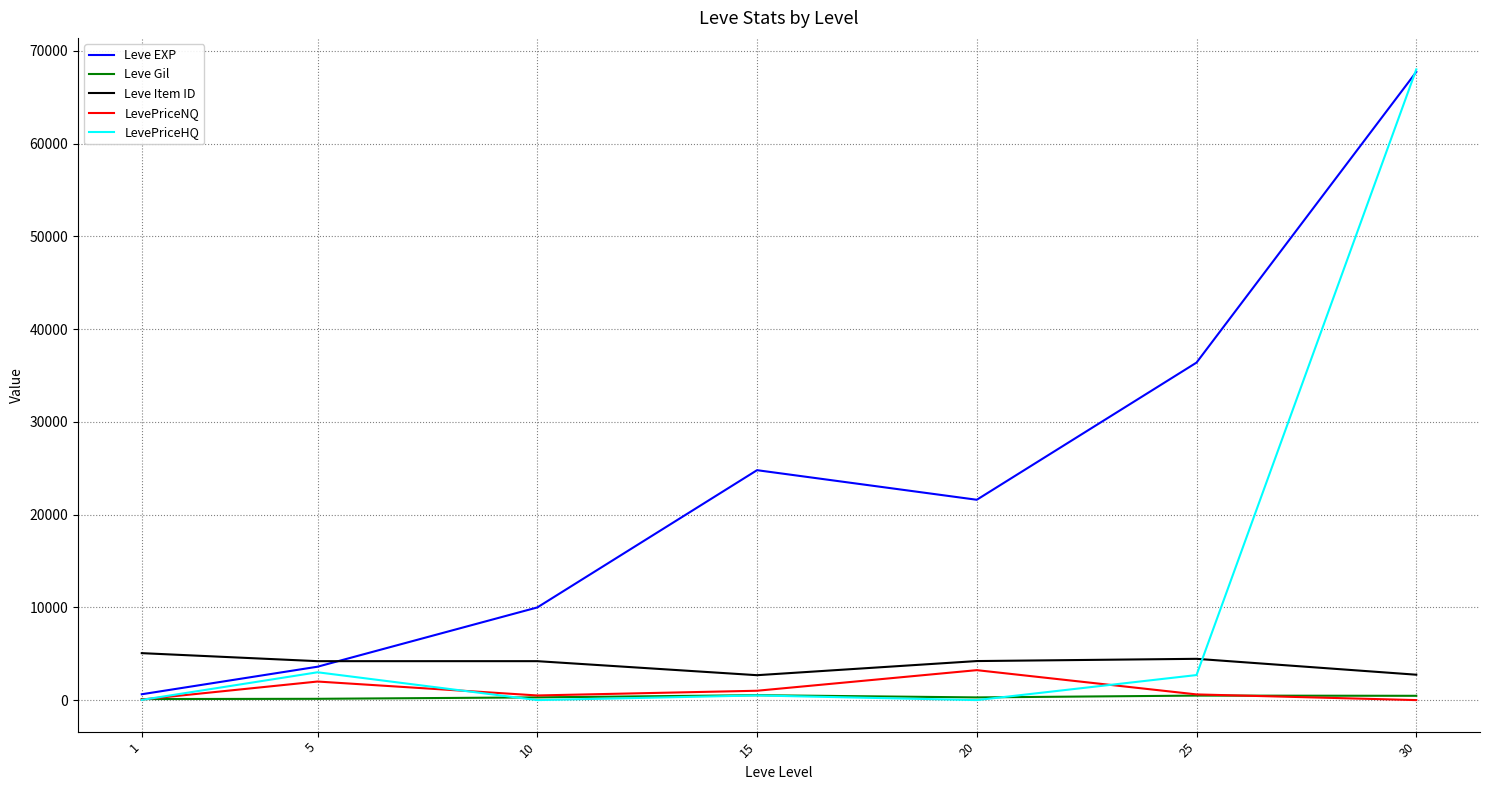

At which category does the chart reach its peak across all series?

30